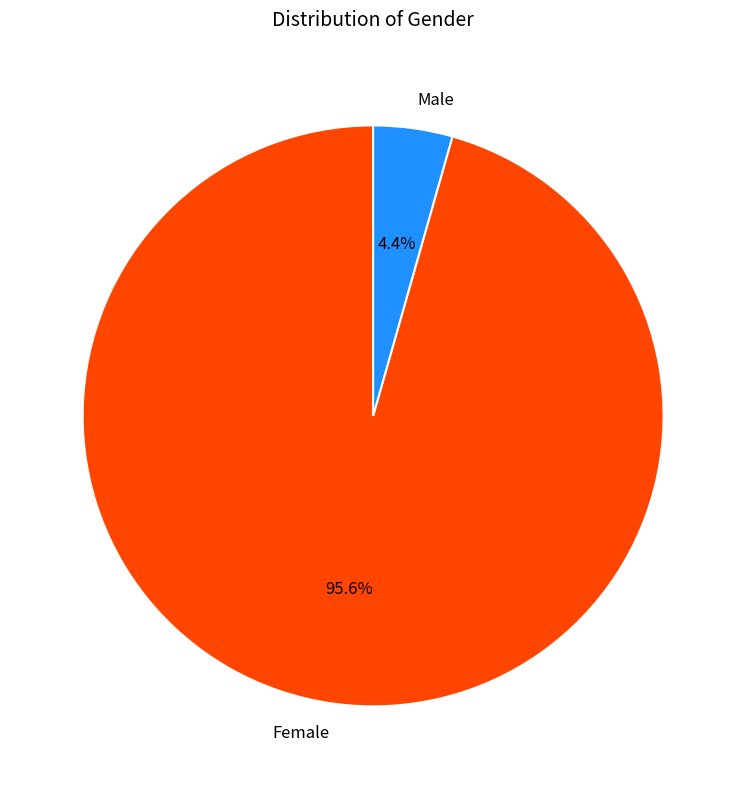

What percentage is NOT represented by Male?

95.6%